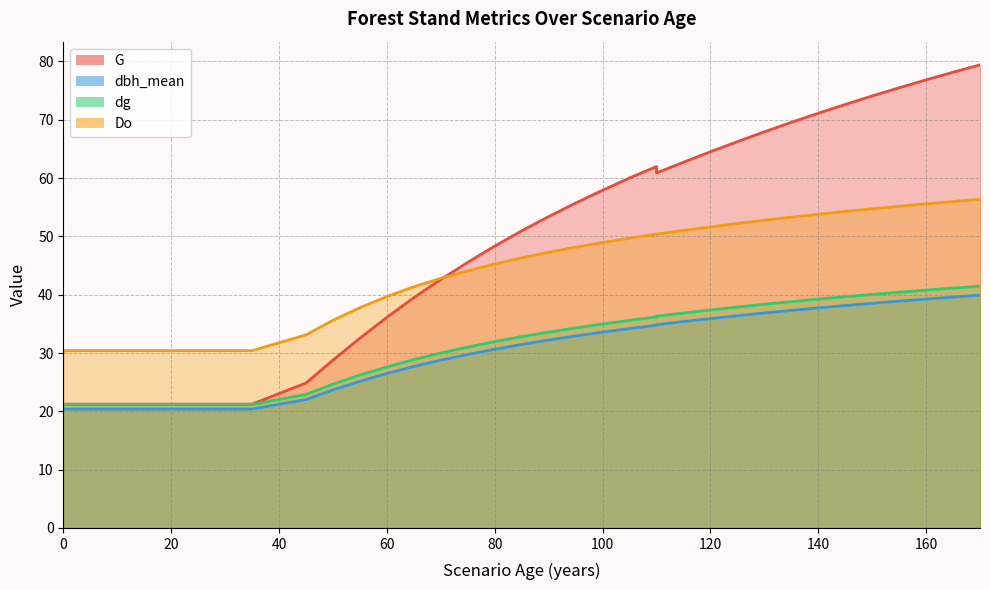

At which label is Do closest to 43?

70